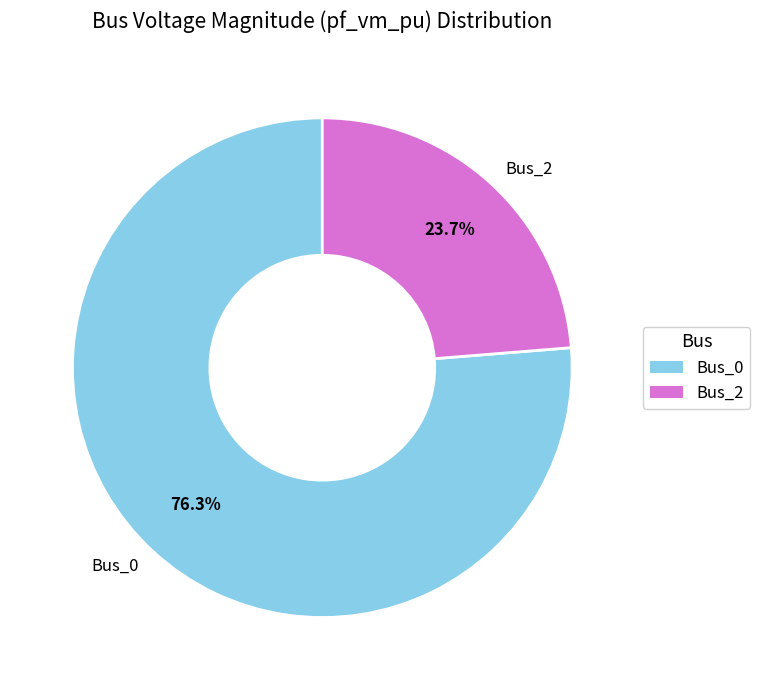

Which has a higher value, Bus_0 or Bus_2?

Bus_0